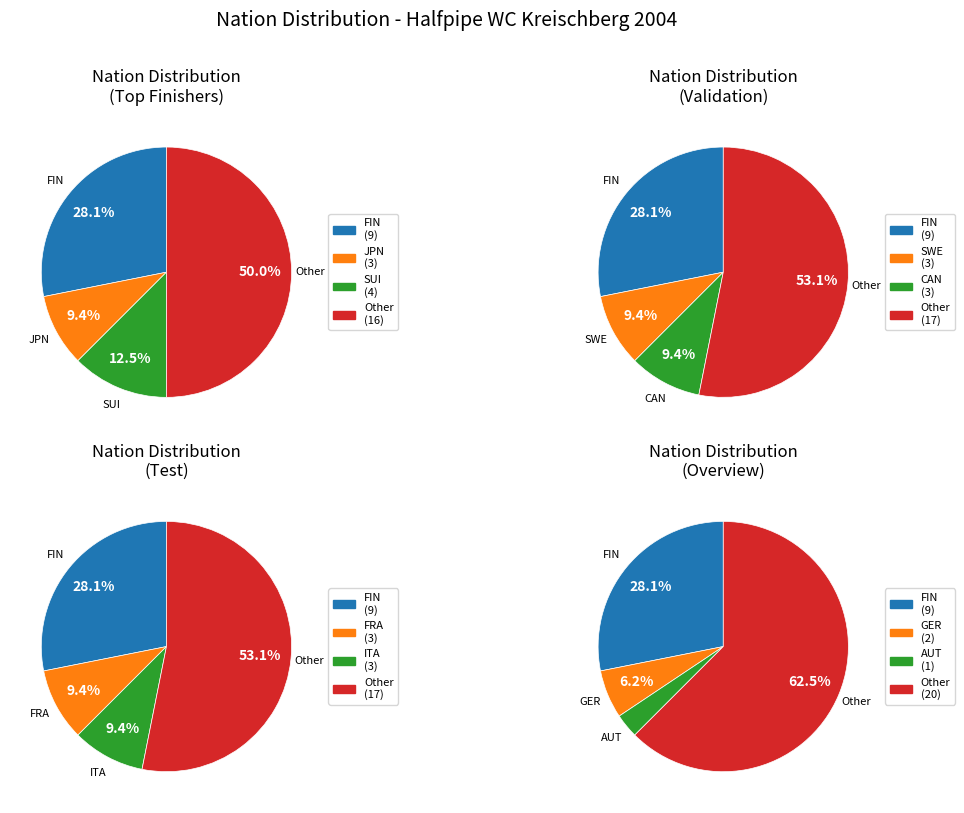

Do JPN and CRO together represent more than half of the pie?

No